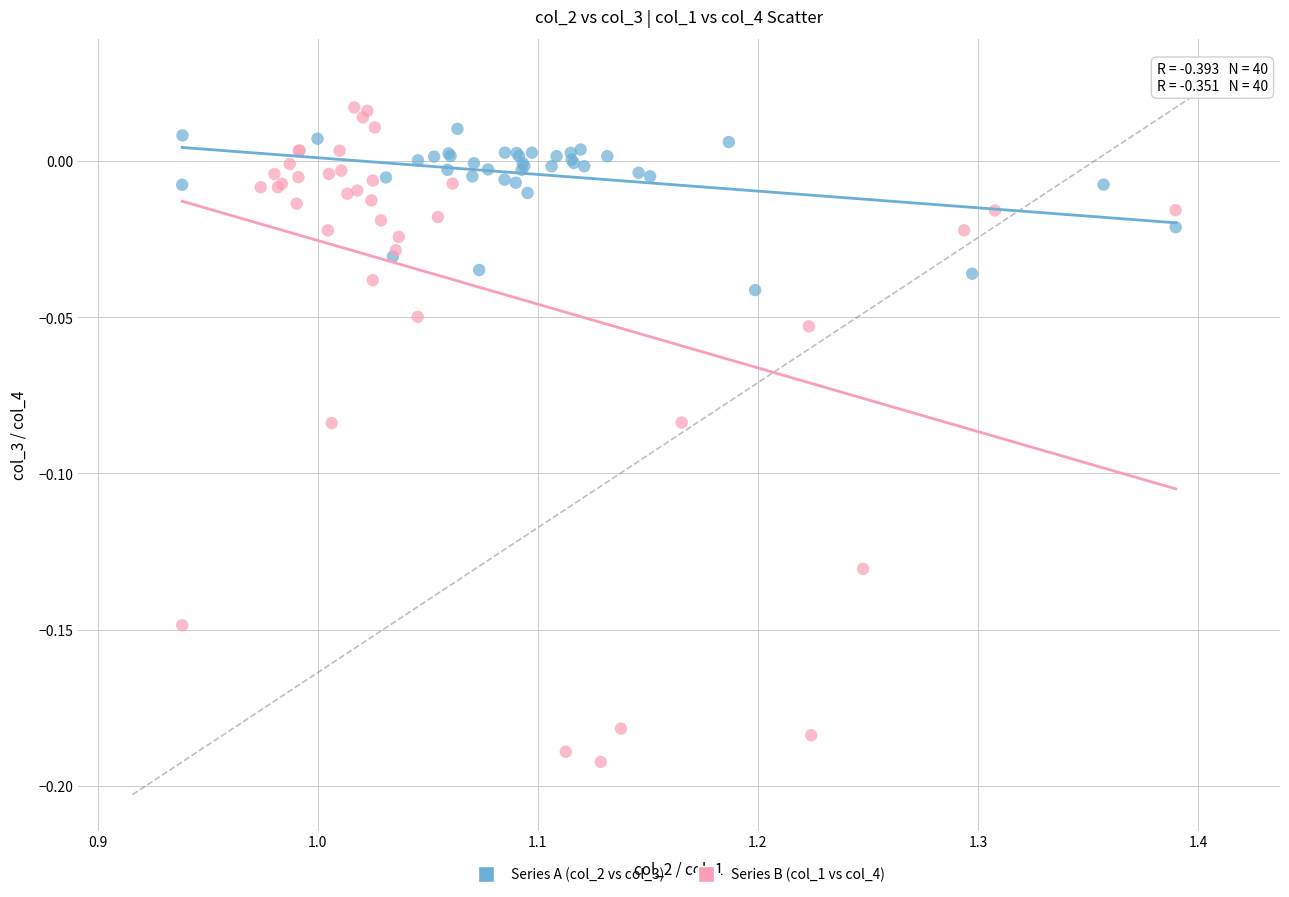

What are all the series names shown in the legend?

Series A (col_2 vs col_3), Series B (col_1 vs col_4)